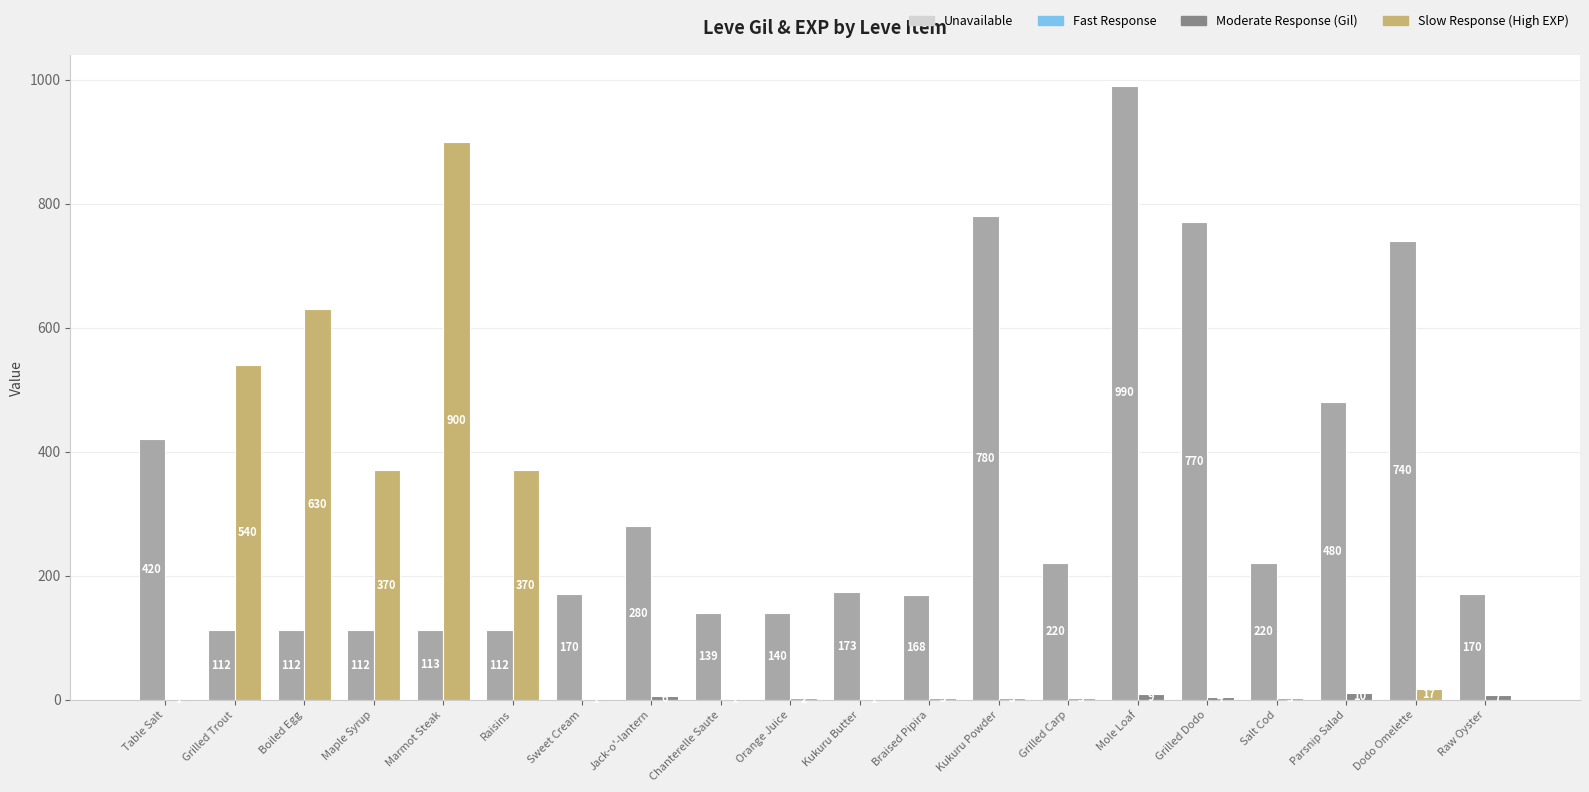

Count the number of categories in the chart.

20